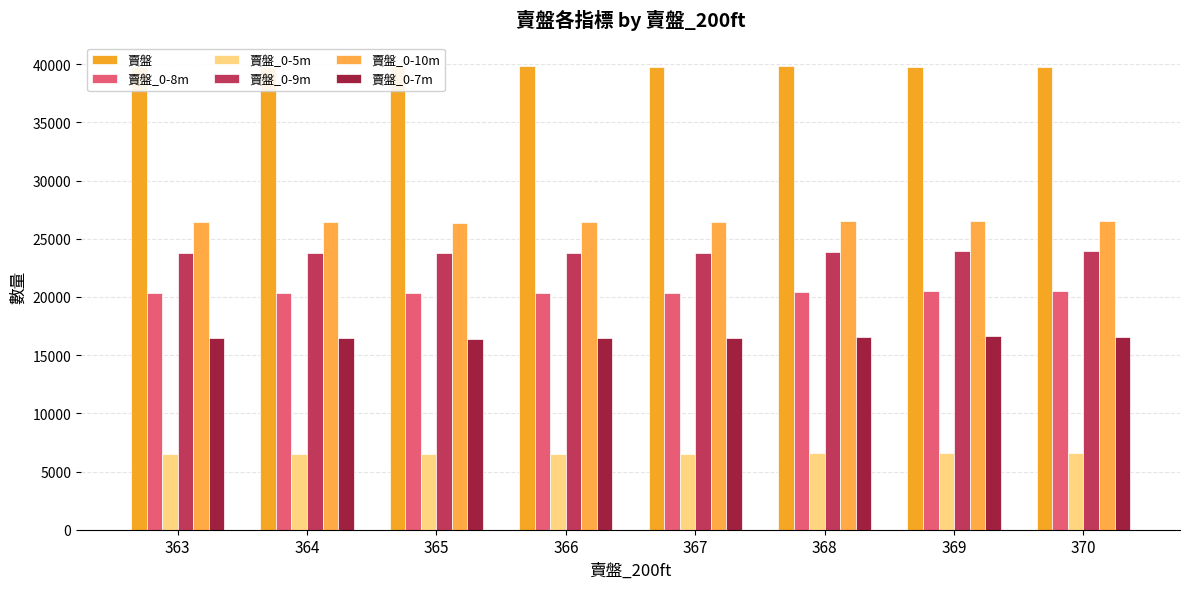

At which label does 賣盤_0-10m reach its minimum?

365